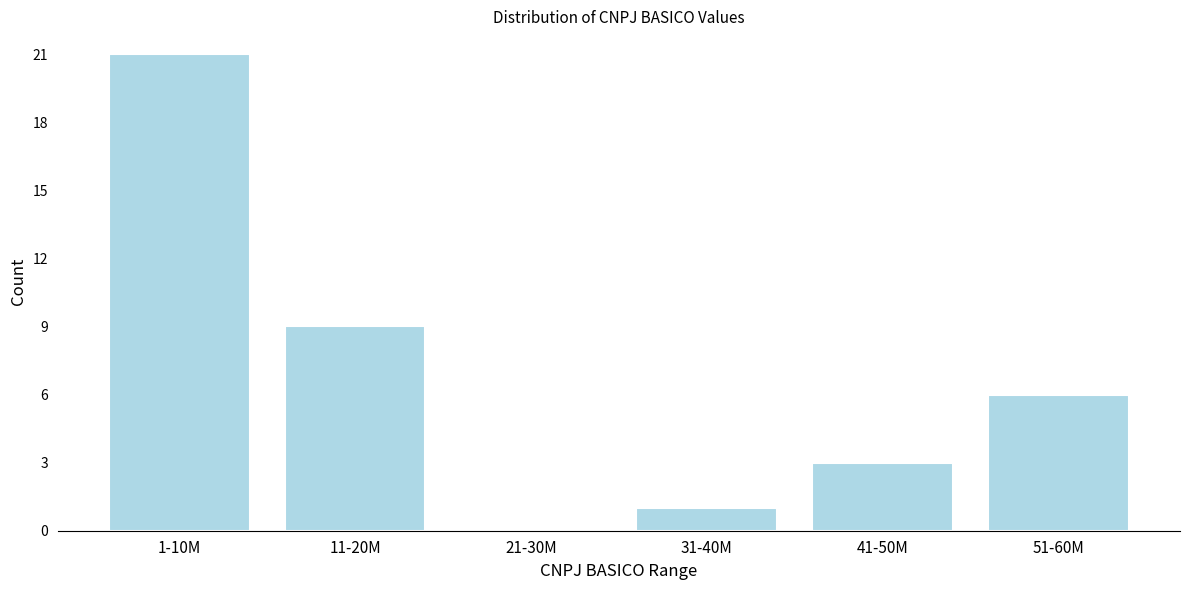

Reading right to left, list all the values displayed in this chart.

51-60M=6	41-50M=3	31-40M=1	21-30M=0	11-20M=9	1-10M=21